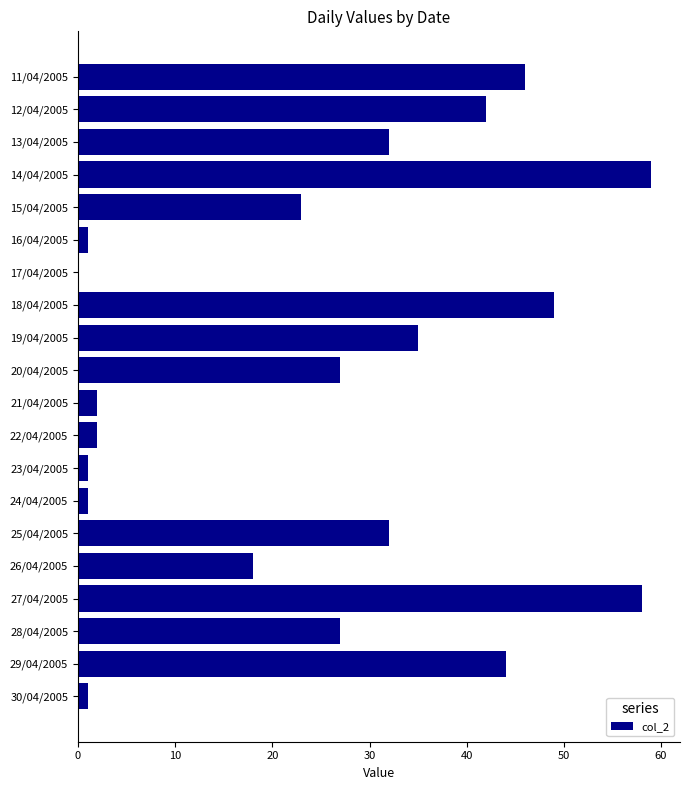

What is the maximum value shown in the chart?

59